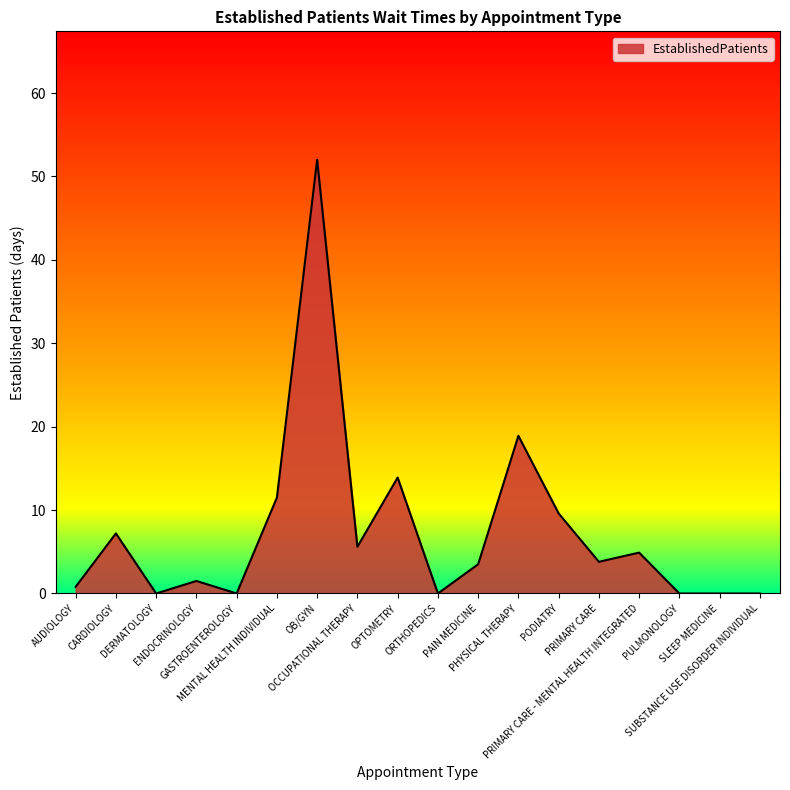

At which category does the data reach its first local valley?

DERMATOLOGY